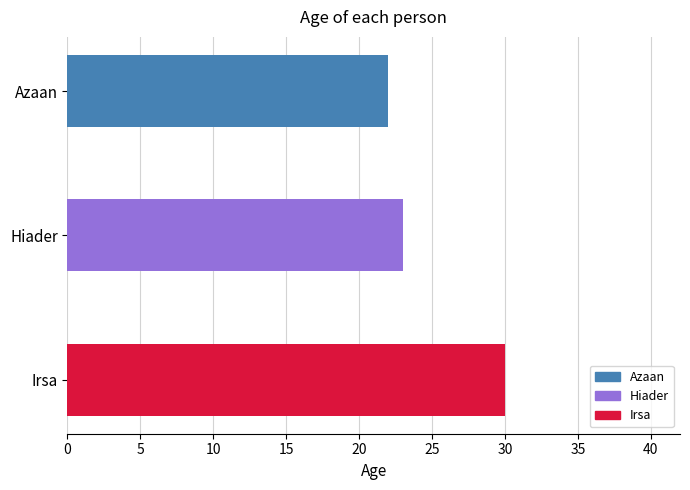

What is the change in value from Azaan to Irsa?

+8